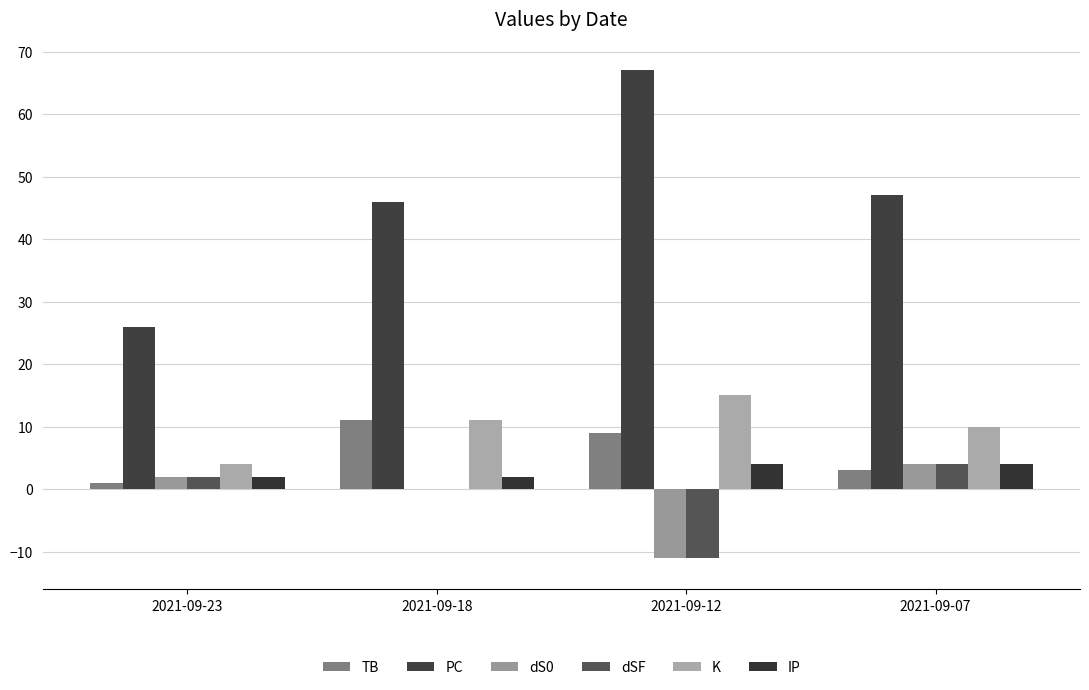

At which label does PC reach its minimum?

2021-09-23